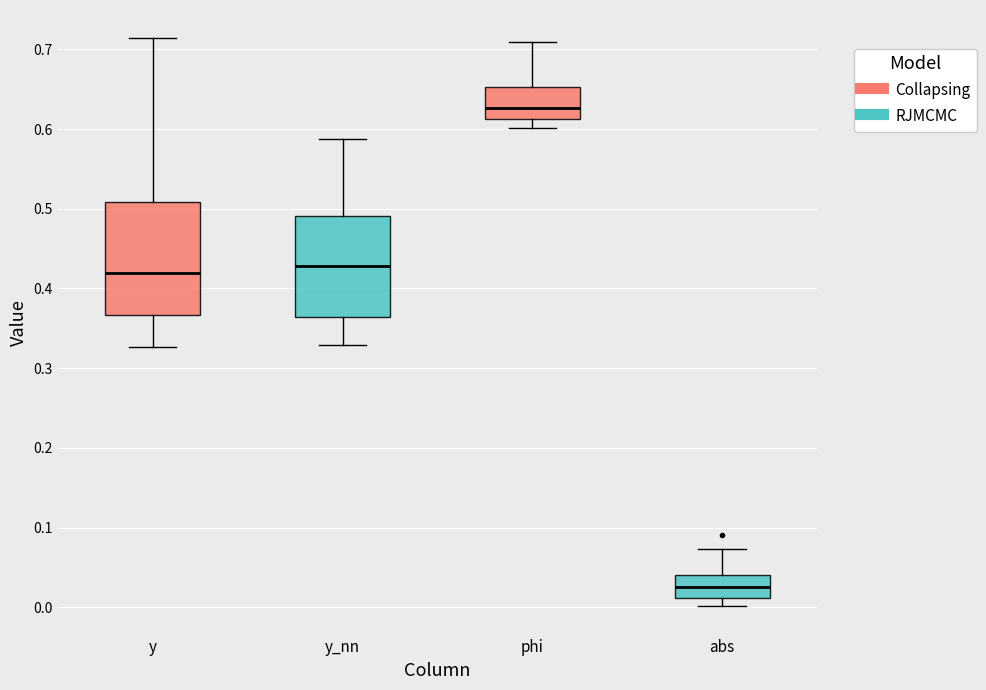

Which box's median line is the highest?

phi